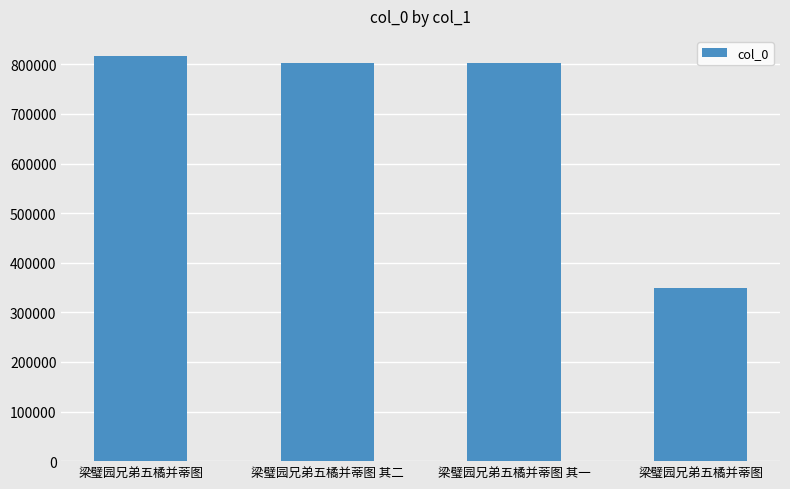

What is the average value?

692766